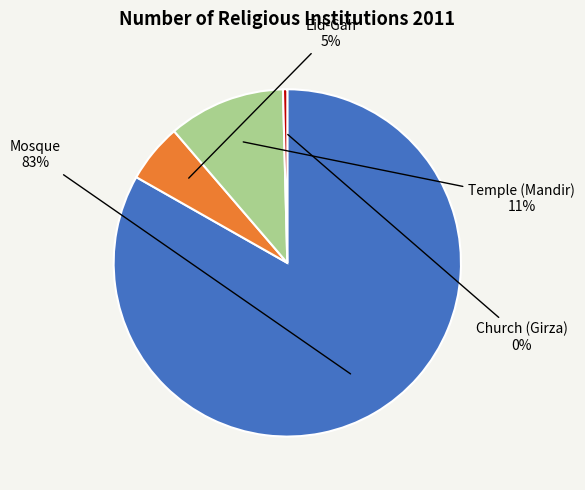

What is the ratio of the value at Temple (Mandir) to the value at Church (Girza)?

27.2